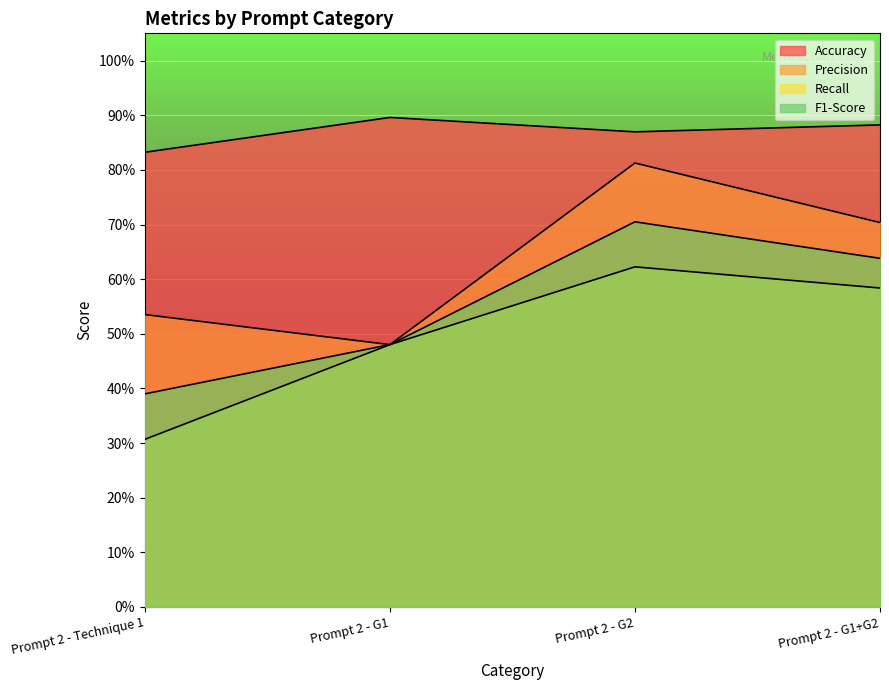

True or false: Recall and F1-Score intersect in this chart.

False